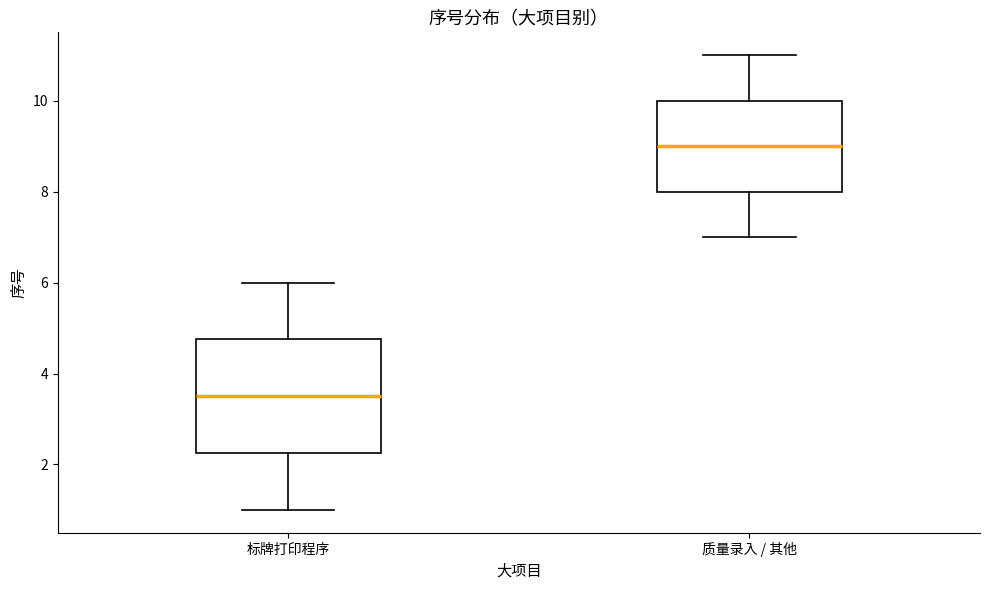

Reading left to right, read every box against the y-axis: the position of its median line, the range the box covers, and the ends of its whiskers. The values are not printed on the chart, so give them approximately, as read against the axis.

标牌打印程序: median 3.6, box 2.2 to 4.8, whiskers 1.0 to 6.0
质量录入 / 其他: median 9.0, box 8.0 to 10.0, whiskers 7.0 to 11.0